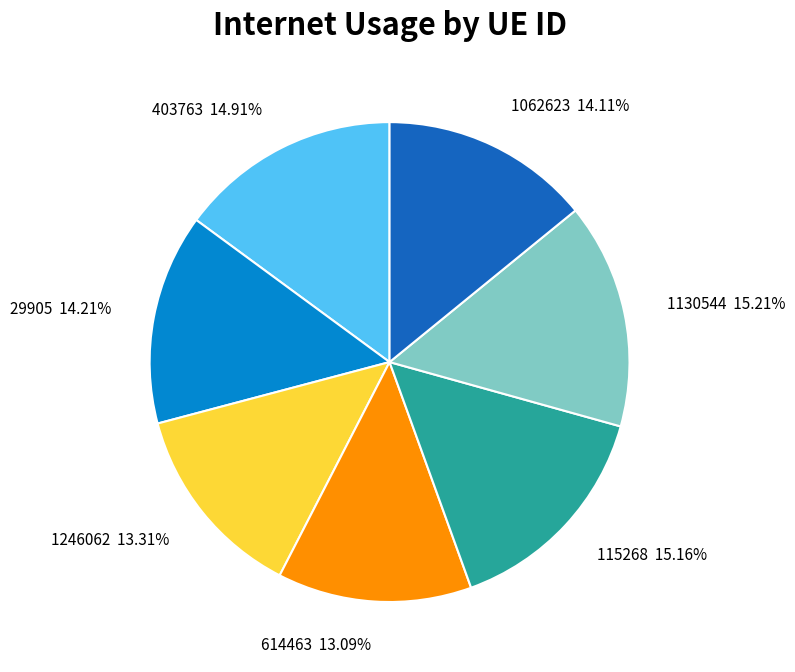

How many slices are in this pie chart?

7